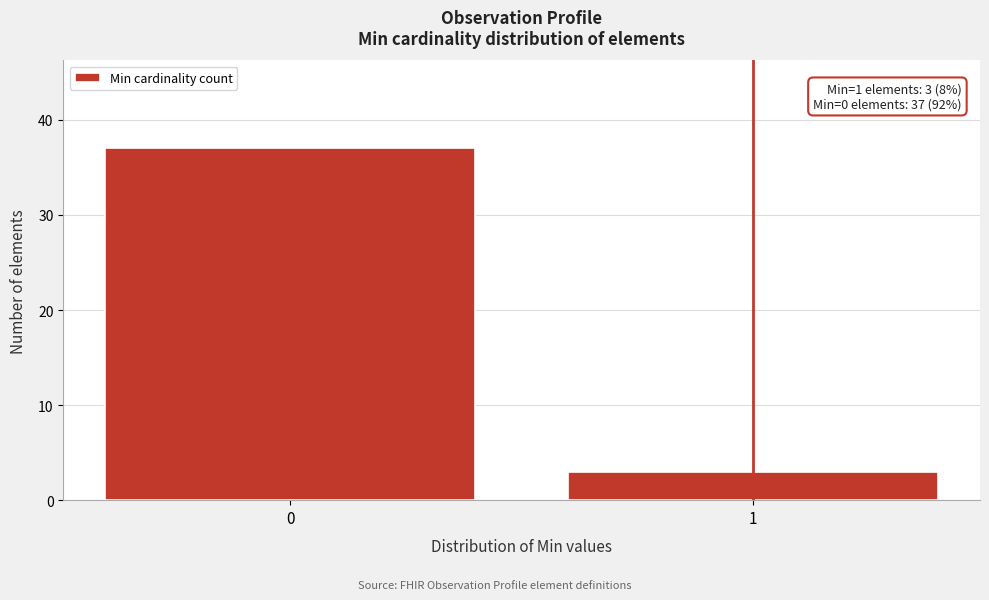

Reading left to right, extract all data points from this chart.

37	3